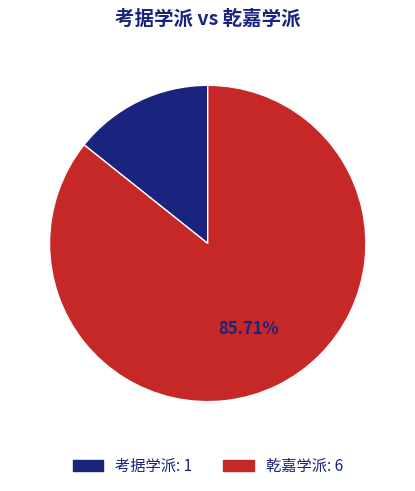

Which has a higher value, 乾嘉学派 or 考据学派?

乾嘉学派